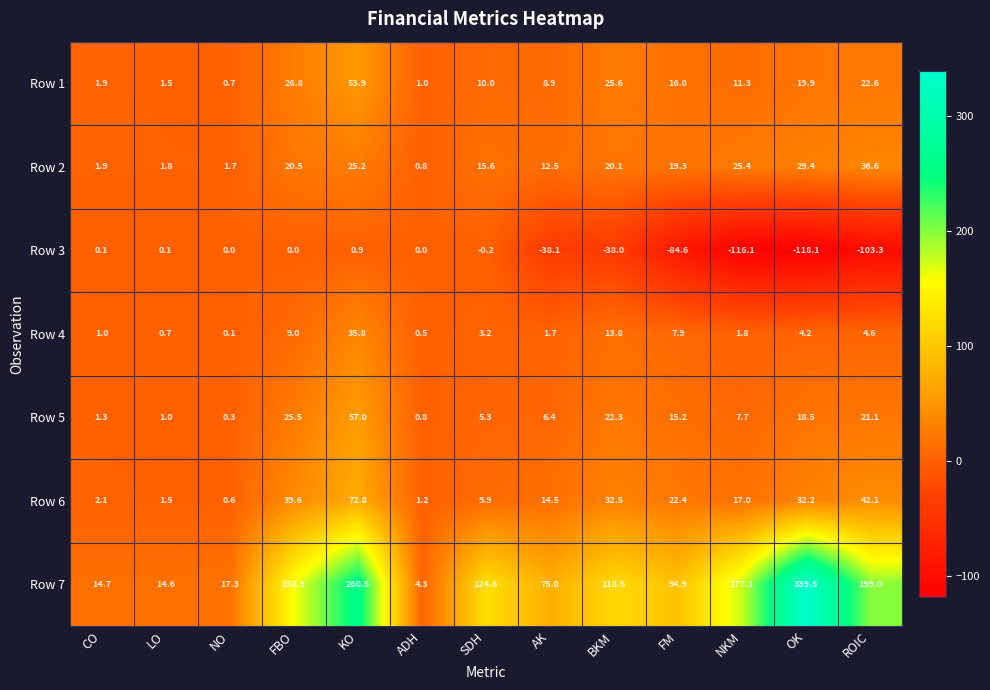

Rank the series by their maximum value, from lowest to highest.

Row 3, Row 4, Row 2, Row 1, Row 5, Row 6, Row 7